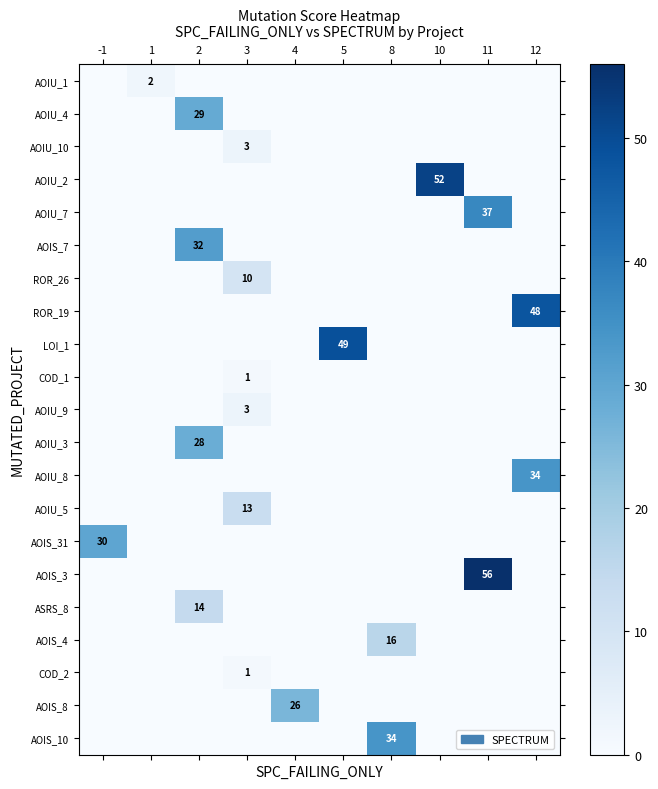

The AOIS_4 series shows 24 at 8. True or false?

False